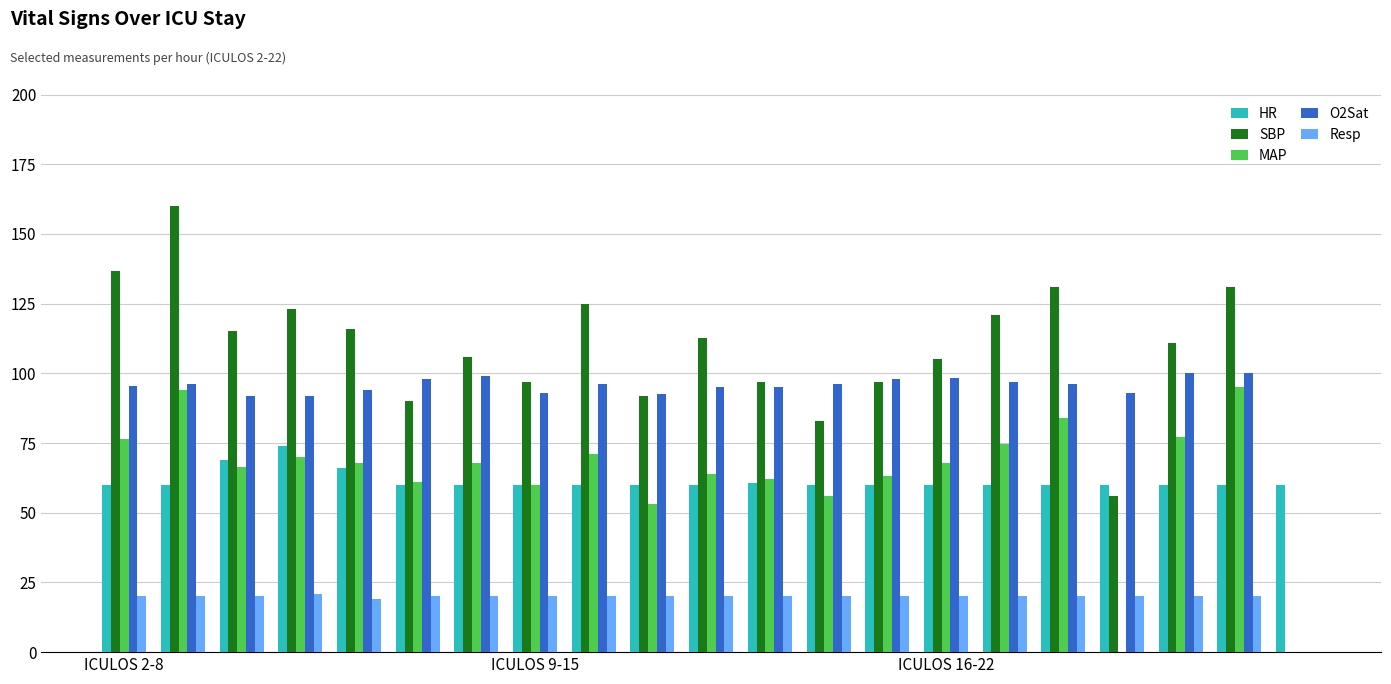

What is the sum of all O2Sat values?

1916.5